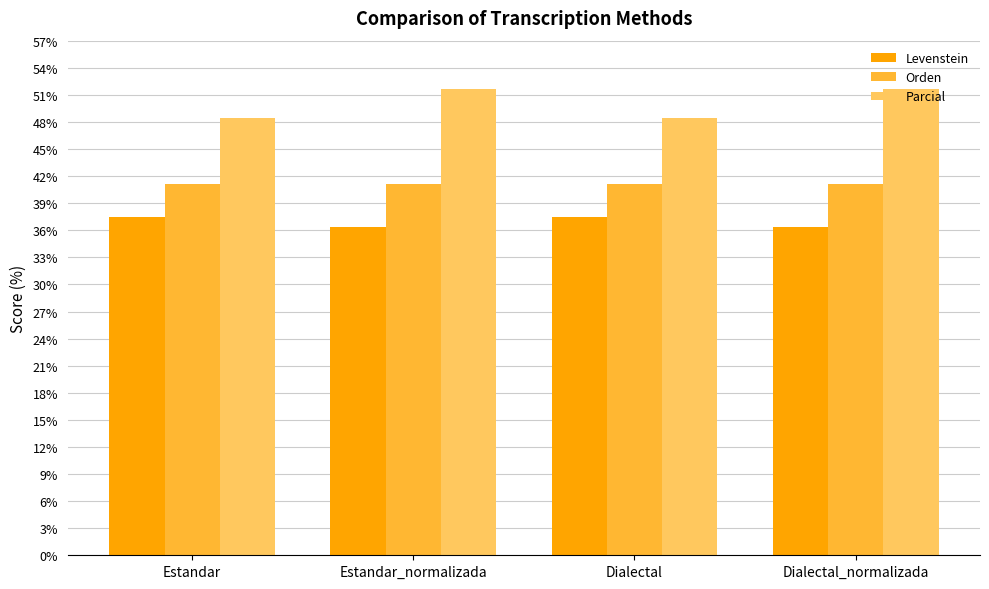

What is the sum of the Levenstein values at Estandar_normalizada and Estandar?

73.9